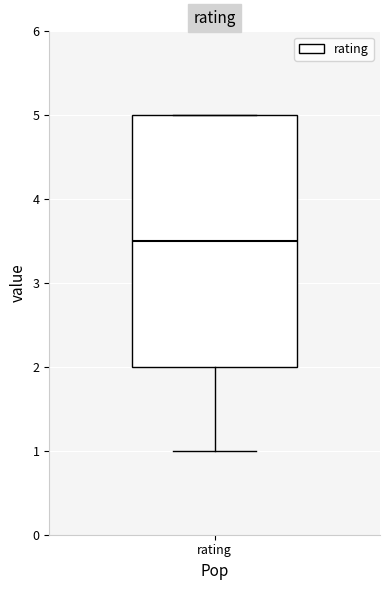

Read this box plot against the y-axis: the position of the median line, the range covered by the box, and the ends of both whiskers. The values are not printed on the chart, so give them approximately, as read against the axis.

median 3.5, box 2.0 to 5.0, whiskers 1.0 to 5.0